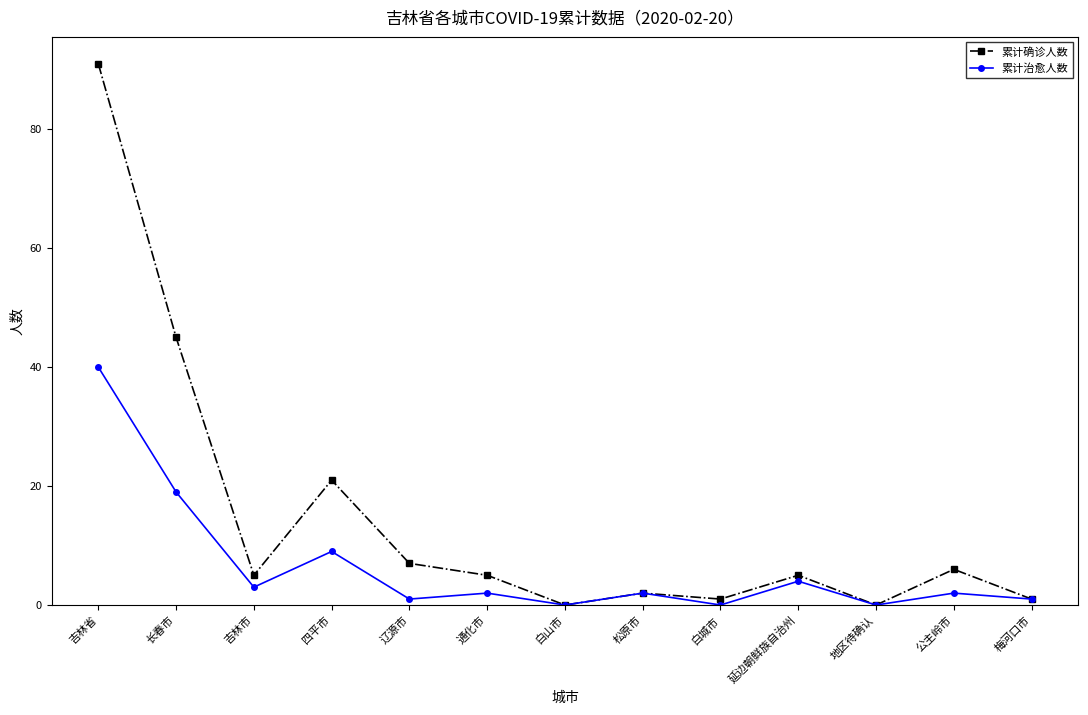

Which series has the widest spread of values?

累计确诊人数